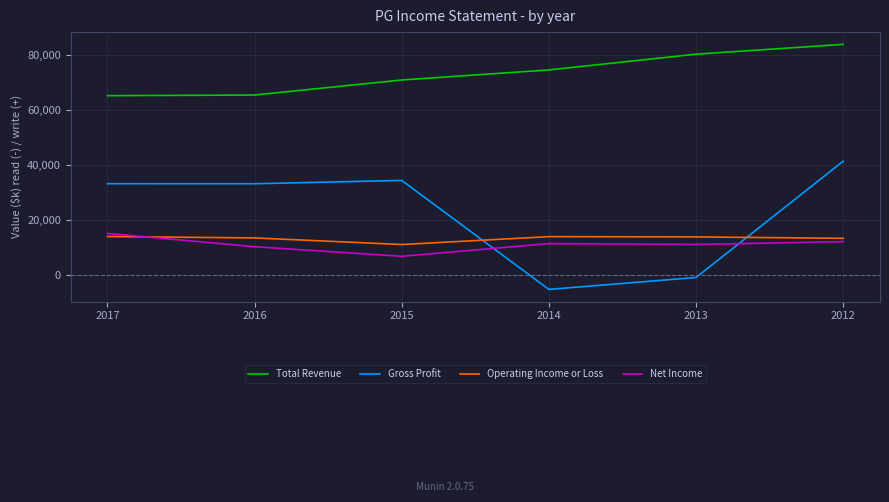

Is this an area chart (filled region under the line)?

No